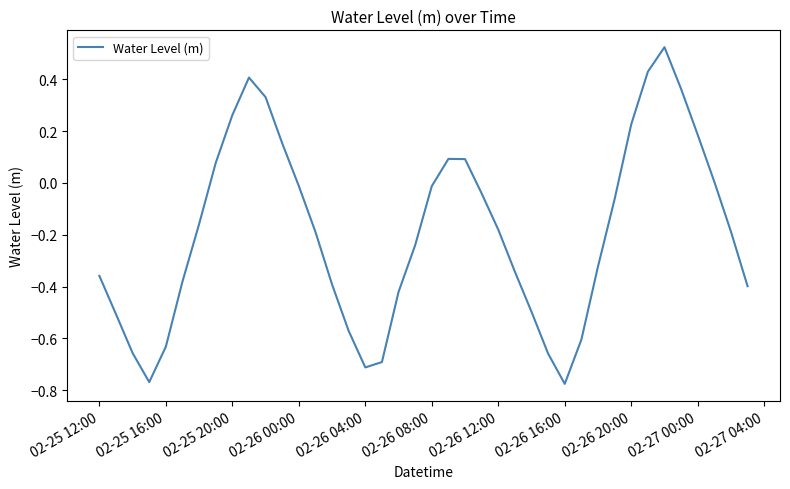

Is this an area chart (filled region under the line)?

No